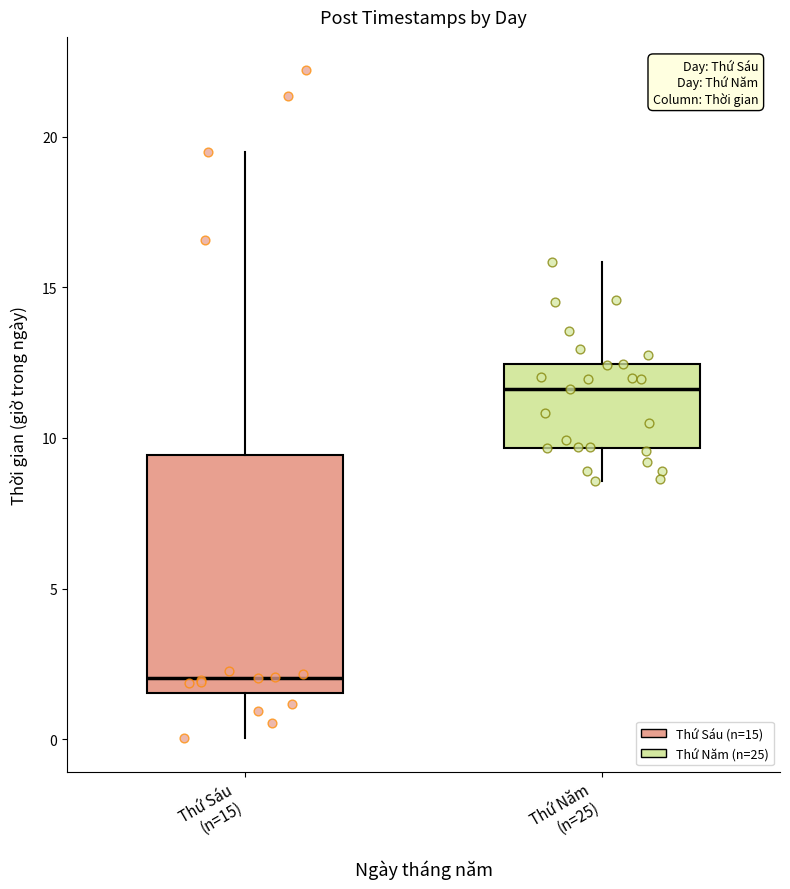

Which box's median line is the highest?

Thứ Năm (n=25)